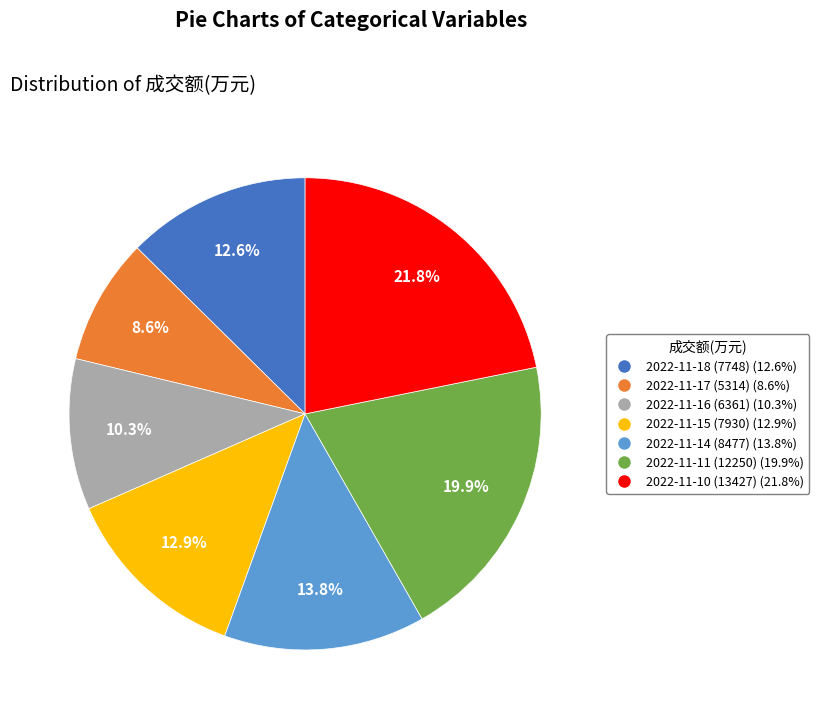

Combined, what portion of the pie is 2022-11-18 (7748) and 2022-11-17 (5314)?

21.2%